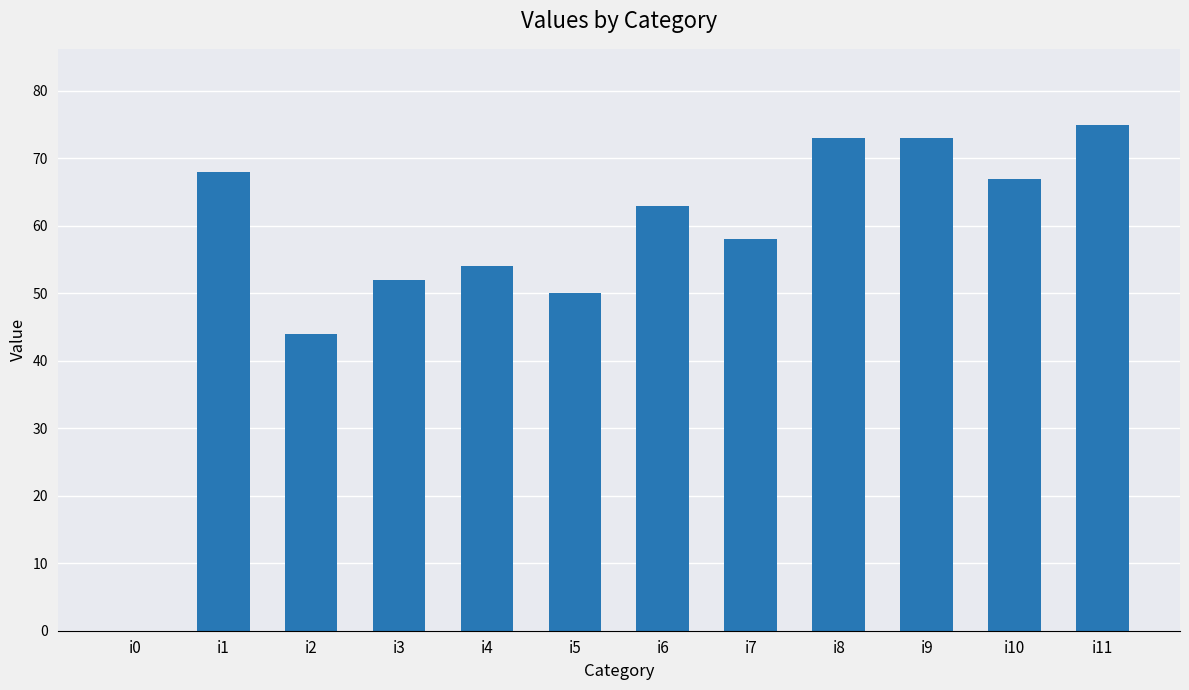

What is the sum of all values?

677